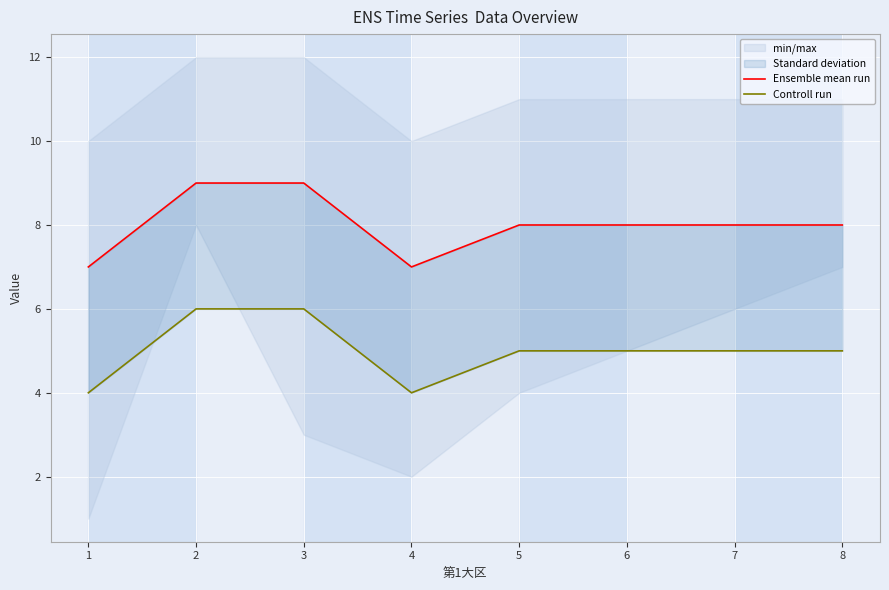

How many Controll run values are between 5 and 6?

6